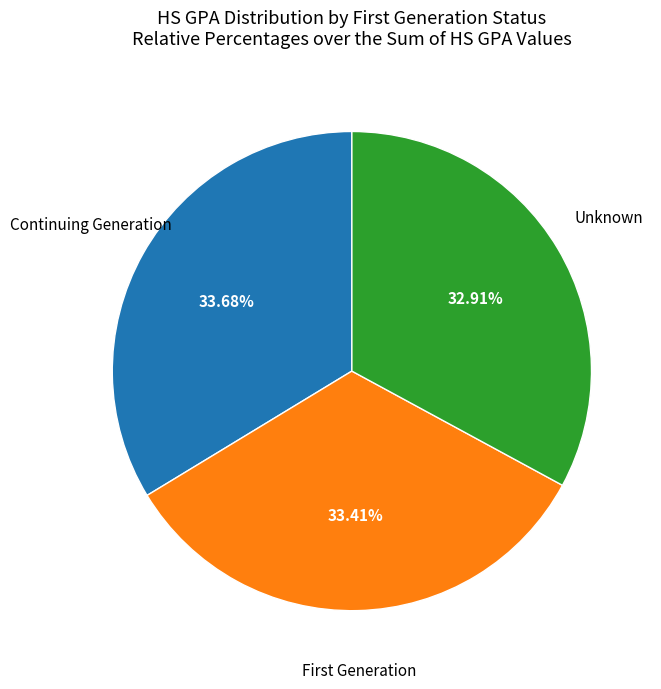

Does any single category account for the majority?

No